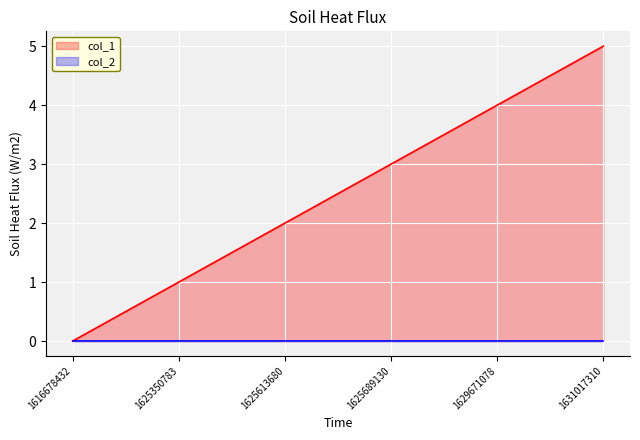

The value at 1625689130 is 3. True or false?

True